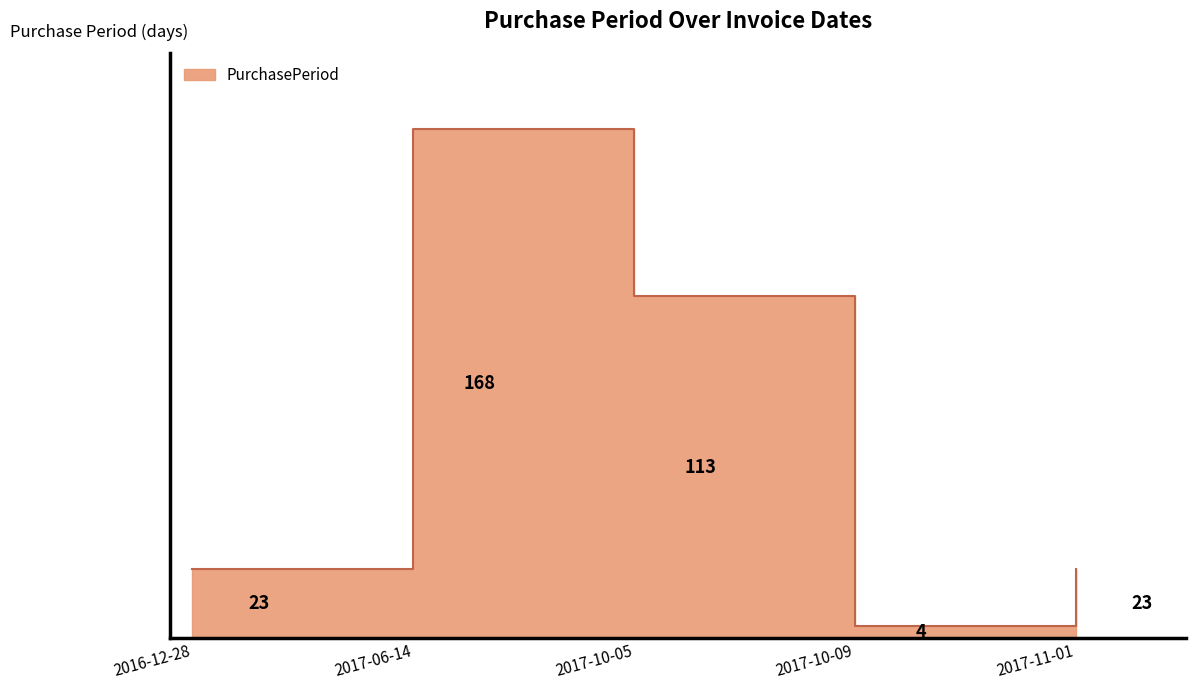

What is the label of the 5th point from the right?

2016-12-28